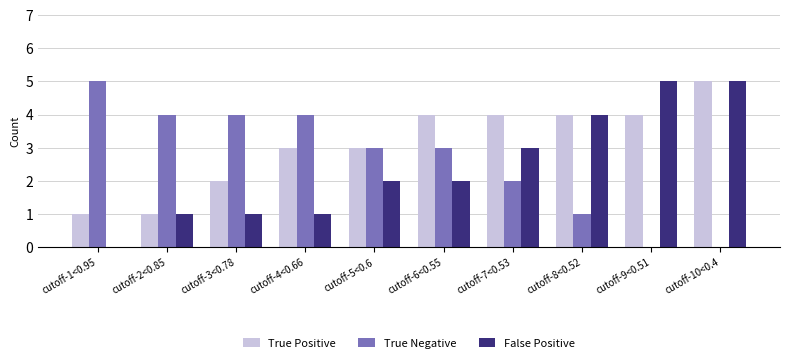

The False Positive series shows 2 at cutoff-9<0.51. True or false?

False